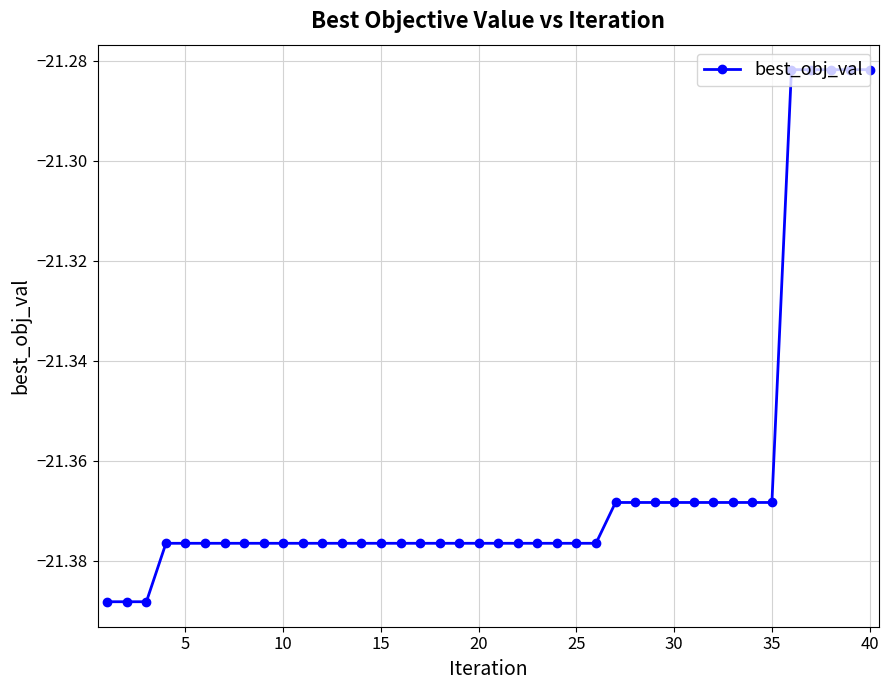

What is the difference between the maximum and minimum values?

0.1